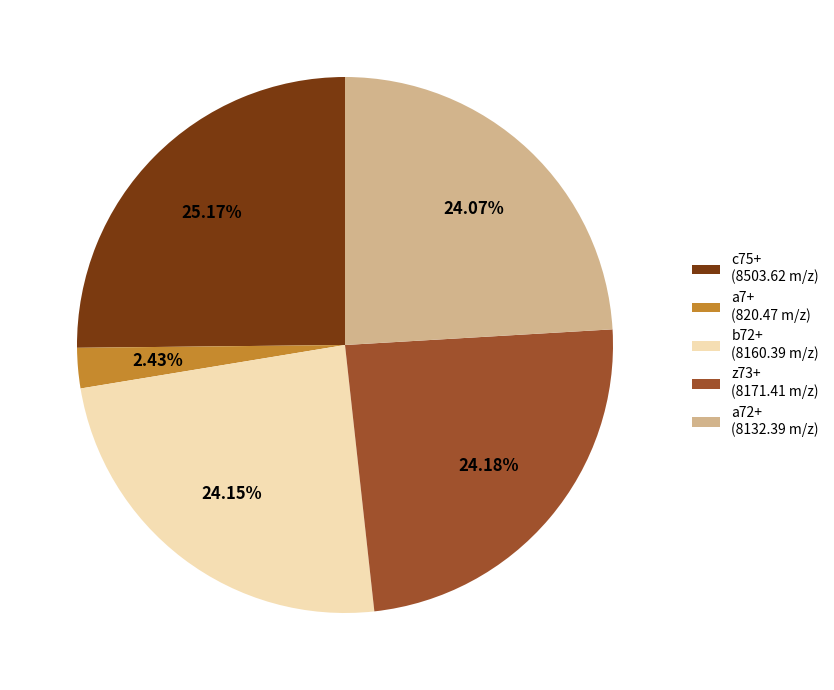

What is the smallest slice in the pie chart?

a7+